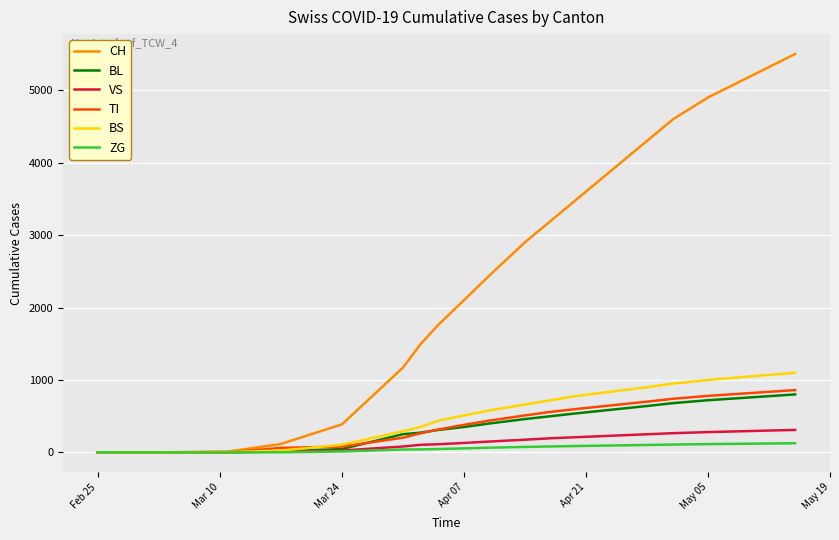

Does the chart have visible grid lines?

Yes